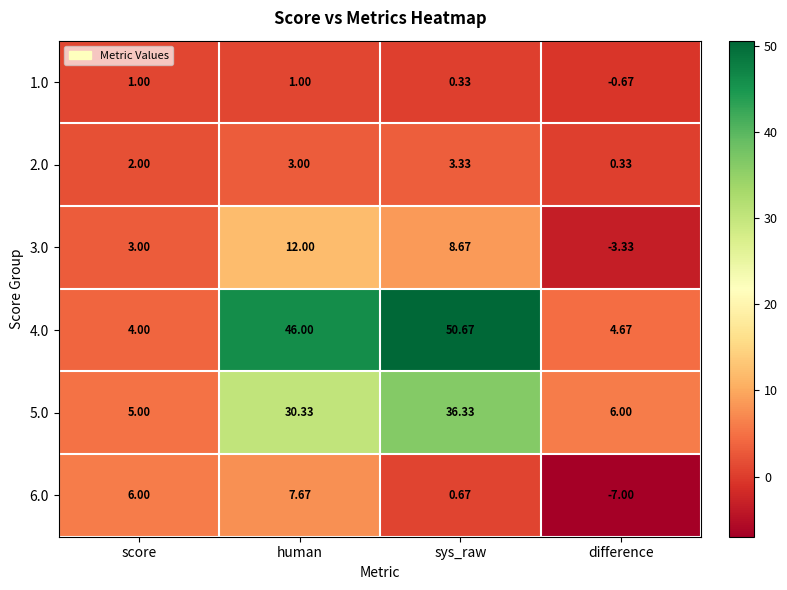

Which category has the lowest value across all series?

difference